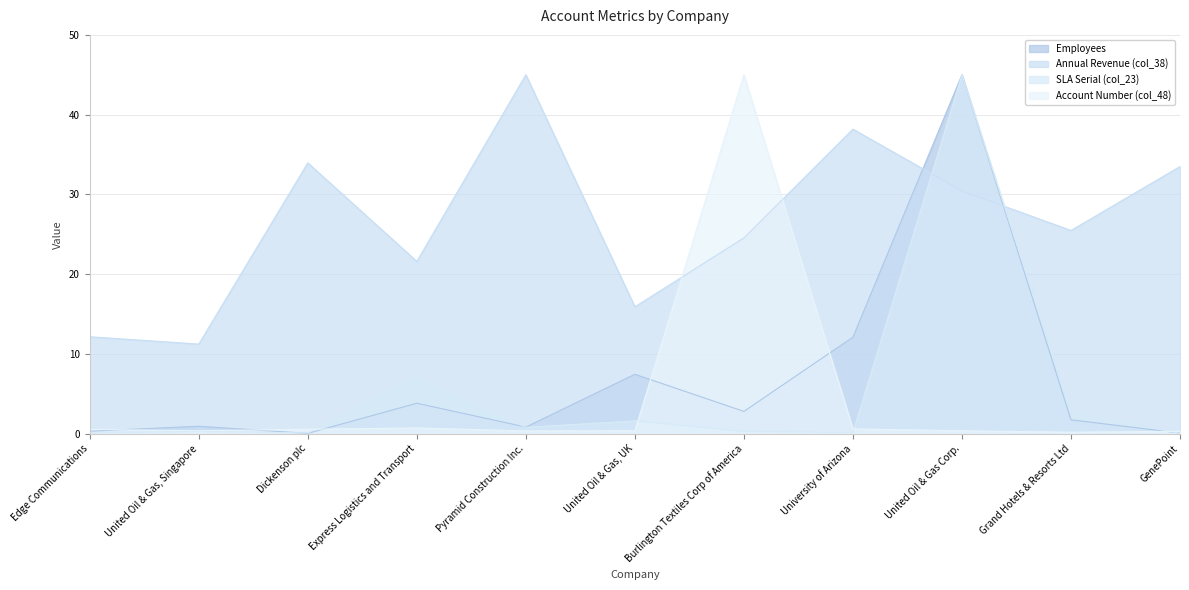

What is the approximate value of Employees at Burlington Textiles Corp of America?

2.8